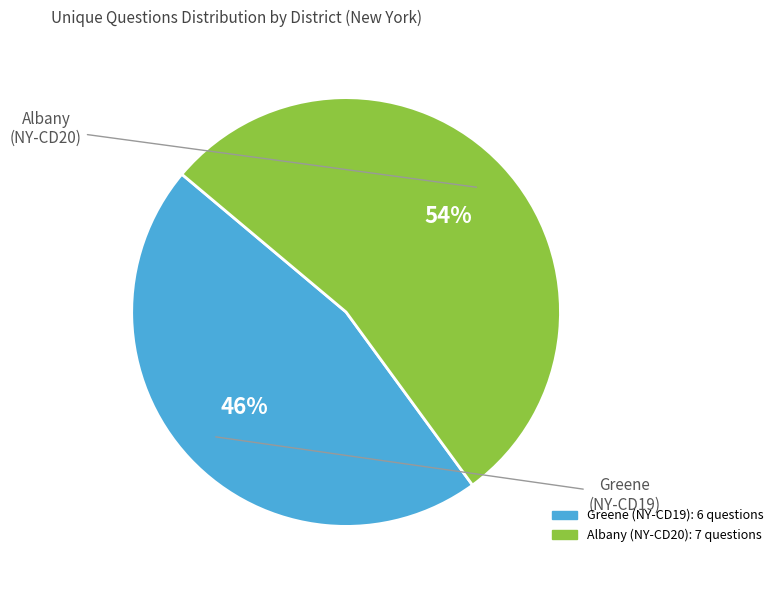

Is there a majority slice in this chart?

Yes